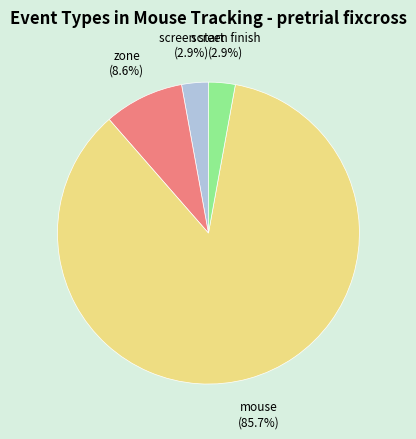

To the nearest percent, what is the combined percentage of screen finish and screen start?

6%